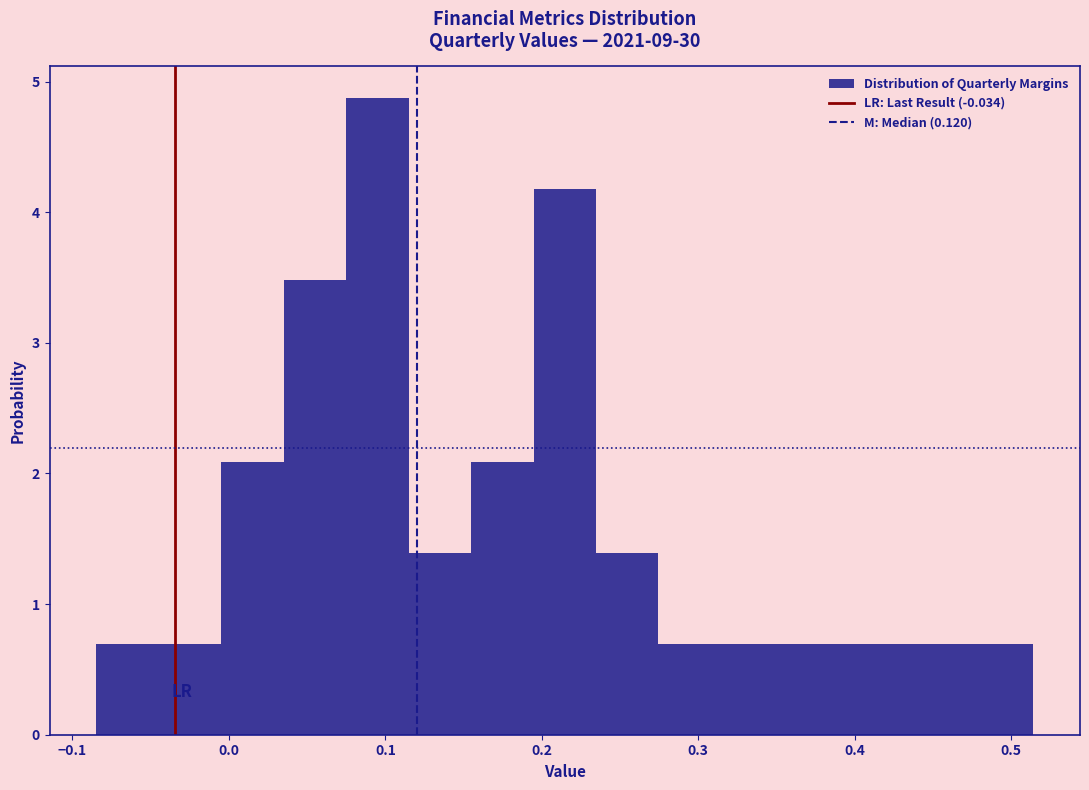

Around what value on the x-axis is the tallest bar? Give the approximate position of its centre, as read against the axis.

0.09